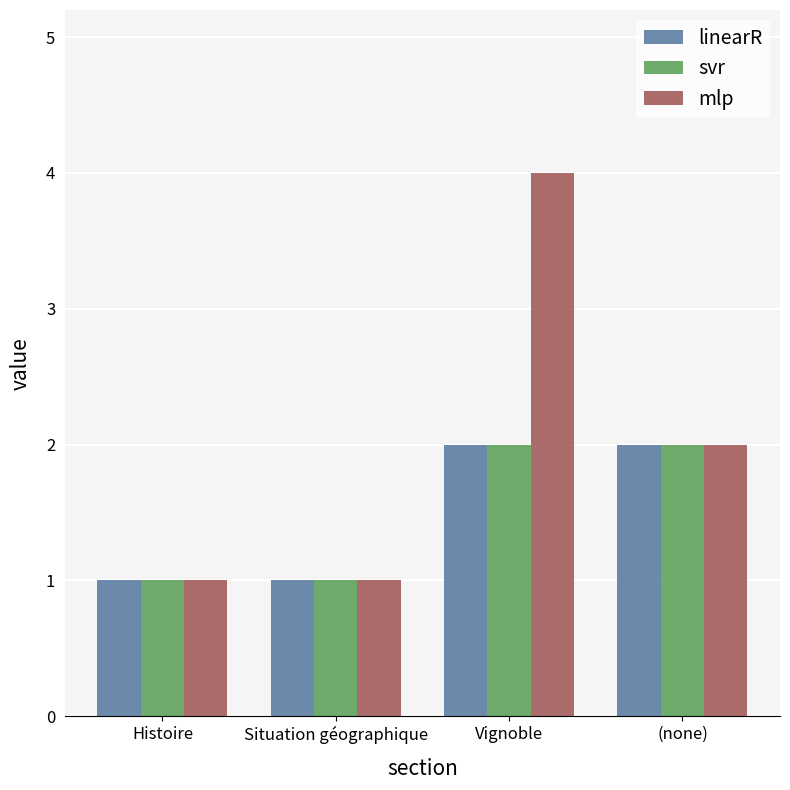

At which category is the sum across all series the highest?

Vignoble